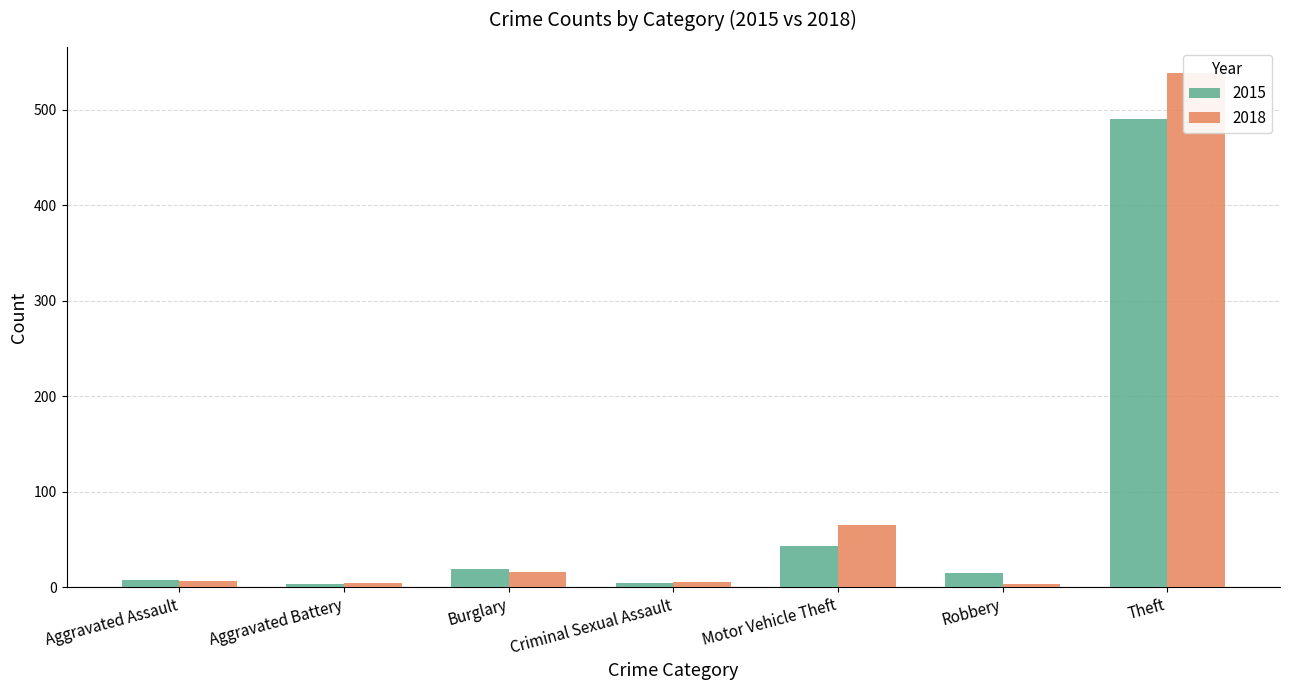

How many data points does each series have?

7